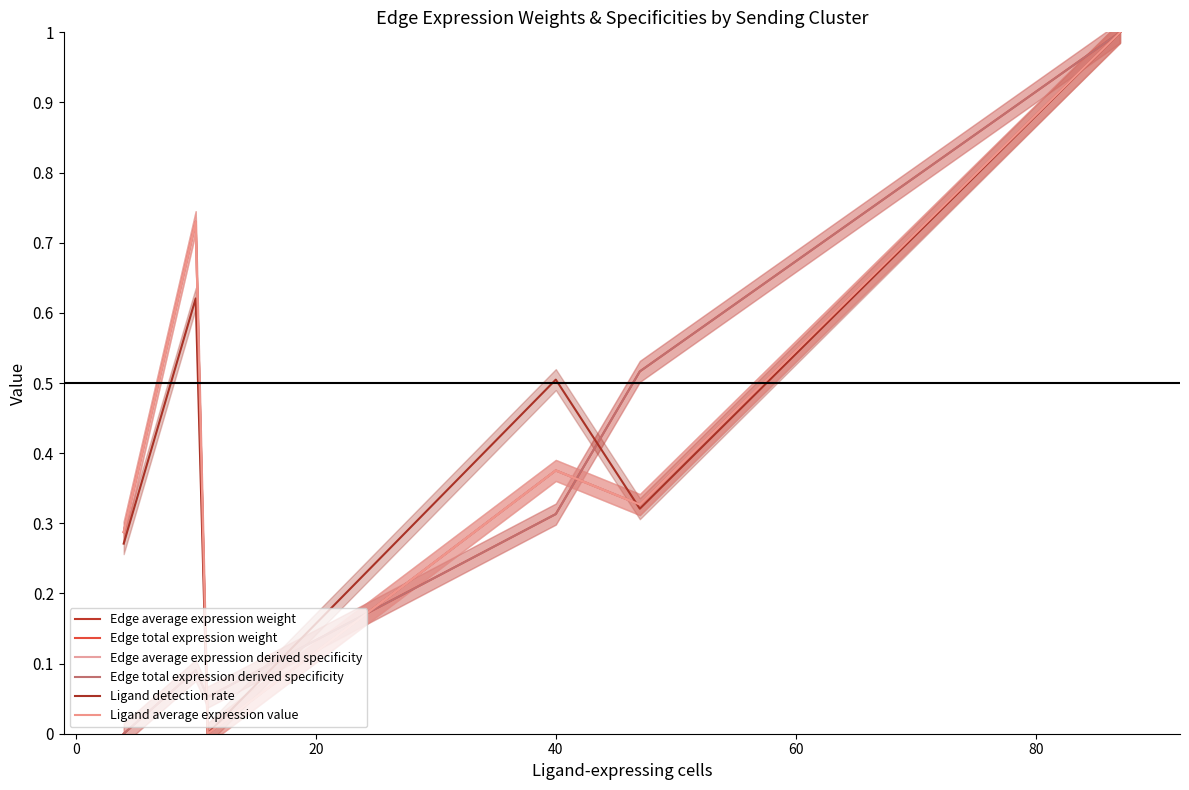

Reading left to right, what are all the values shown in this chart?

Edge average expression weight: 0.3	0.7	0.0	0.4	0.3	1.0
Edge total expression weight: 0.0	0.1	0.1	0.3	0.5	1.0
Edge average expression derived specificity: 0.3	0.7	0.0	0.4	0.3	1.0
Edge total expression derived specificity: 0.0	0.1	0.1	0.3	0.5	1.0
Ligand detection rate: 0.3	0.6	0.0	0.5	0.3	1.0
Ligand average expression value: 0.3	0.7	0.0	0.4	0.3	1.0